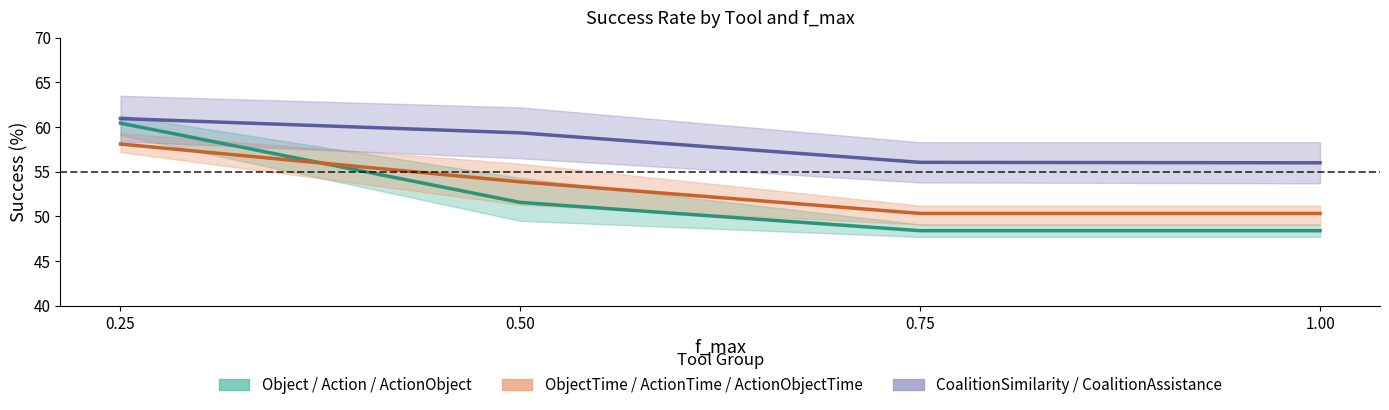

Which series has the largest total across all categories?

CoalitionSimilarity / CoalitionAssistance (mean)